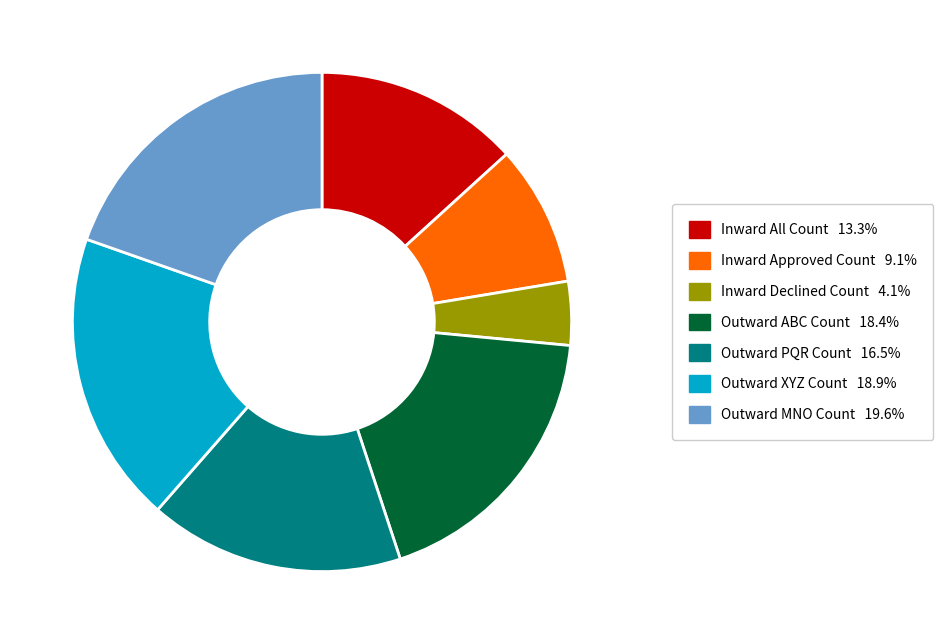

The Inward Declined Count slice represents 4% of the pie. True or false?

True